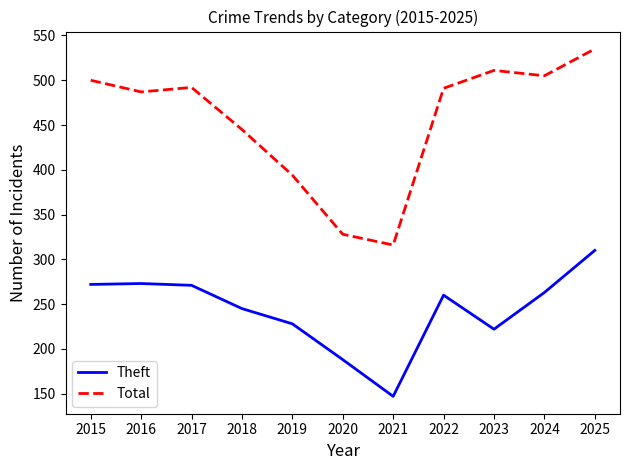

List the series in order of their peak value, highest first.

Total, Theft